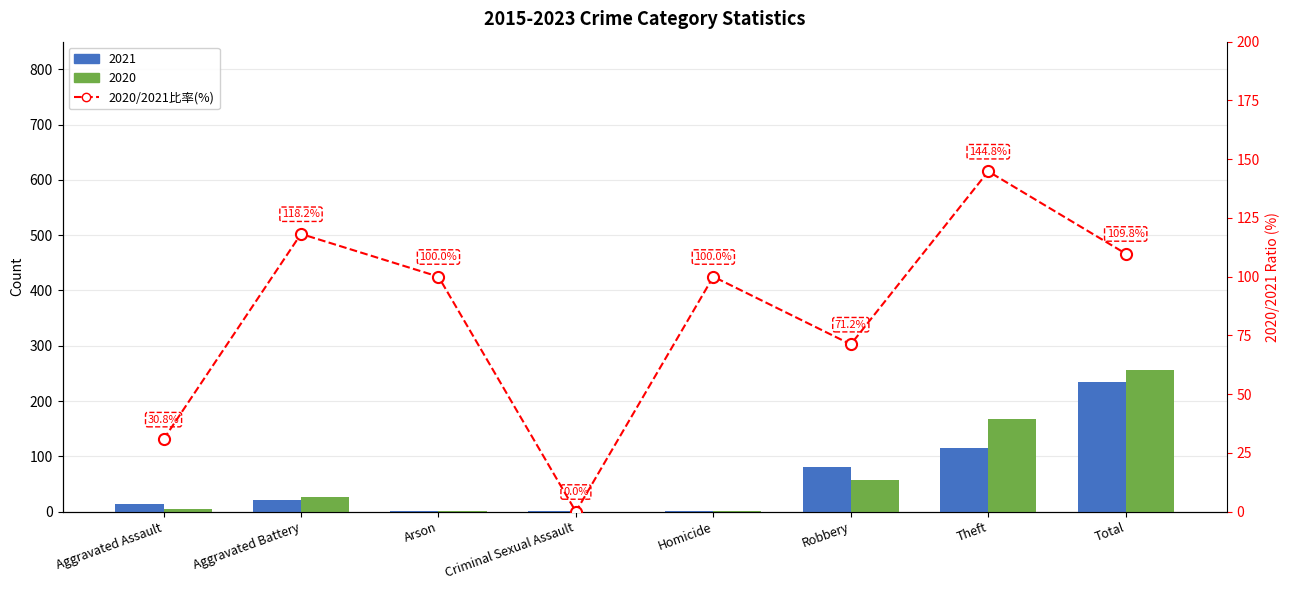

List the labels in order of value, largest first.

Theft, Aggravated Battery, Total, Arson, Homicide, Robbery, Aggravated Assault, Criminal Sexual Assault